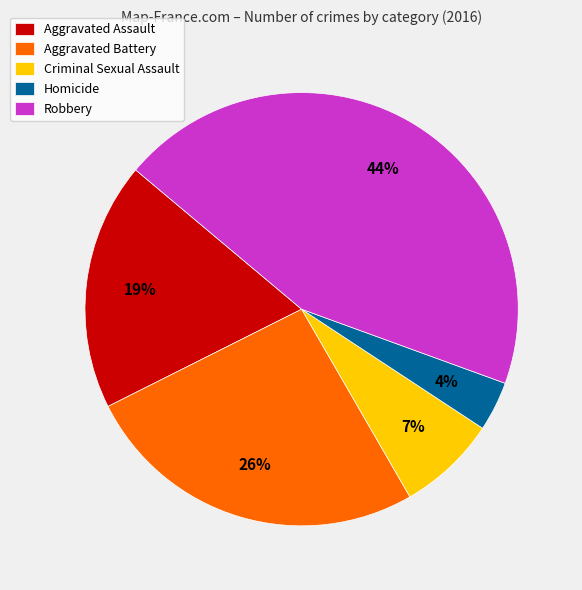

Which category has the smallest portion of the pie?

Homicide